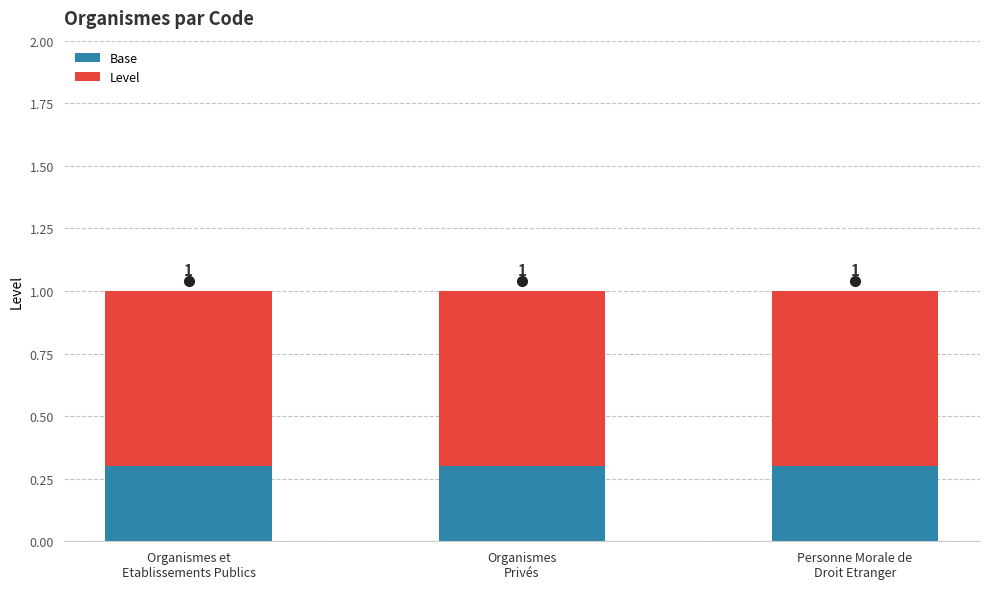

What is the label of the 3rd bar from the right?

Organismes et
Etablissements Publics